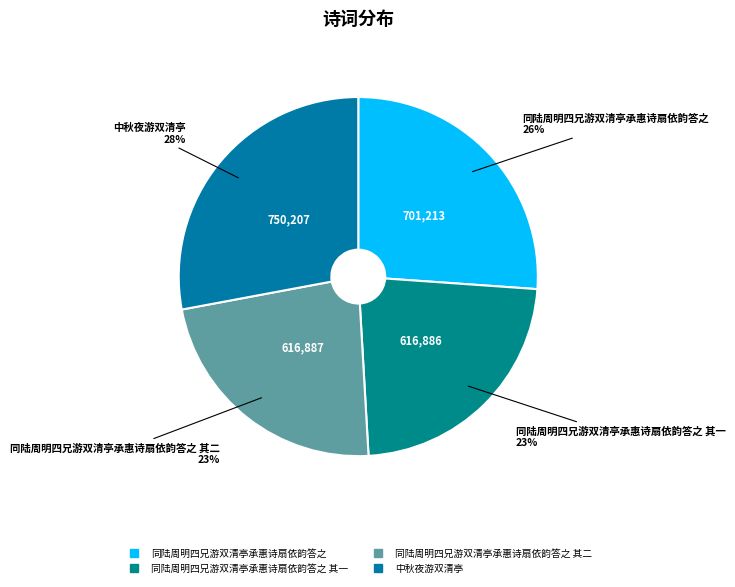

Is there any slice that represents more than half of the pie?

No